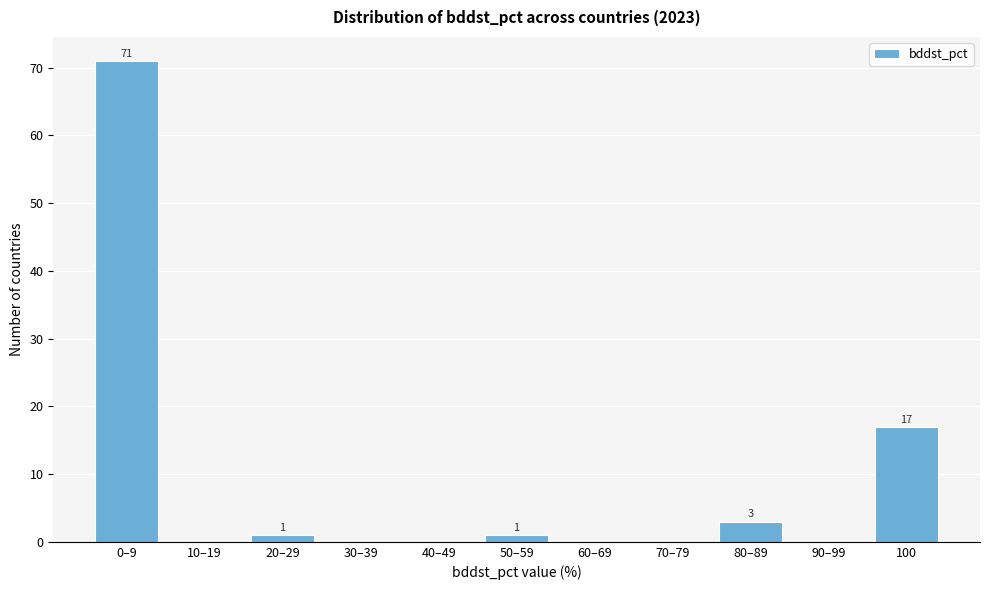

Reading left to right, list all the values displayed in this chart.

0–9=71	10–19=0	20–29=1	30–39=0	40–49=0	50–59=1	60–69=0	70–79=0	80–89=3	90–99=0	100=17